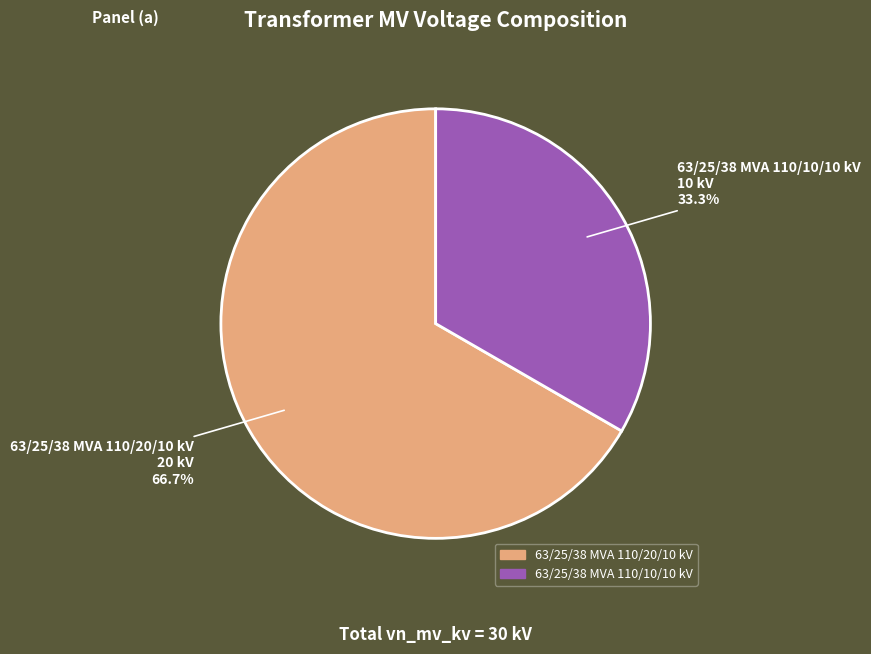

Is there any slice that represents more than half of the pie?

Yes